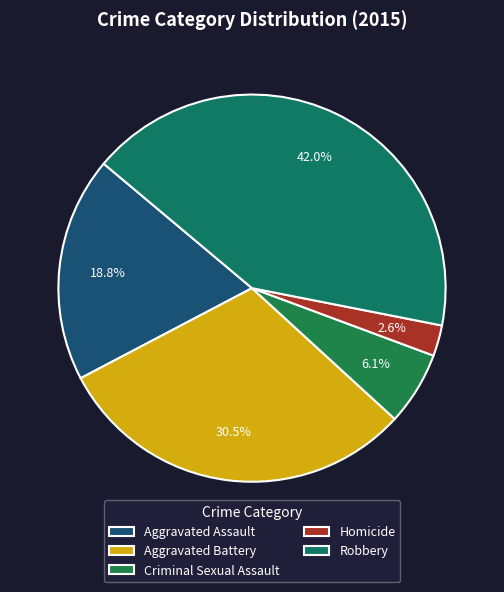

To the nearest percent, what is the average slice percentage?

20%